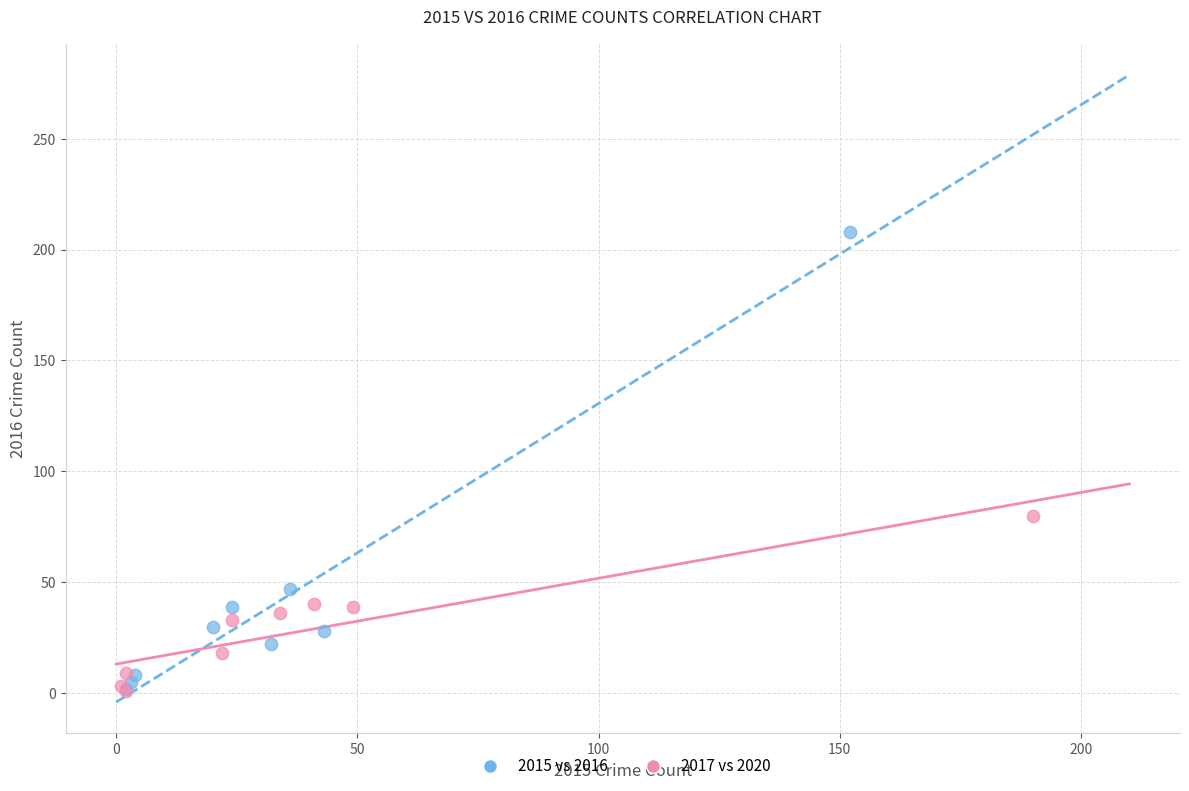

Which series has the widest spread of Y values?

2015 vs 2016